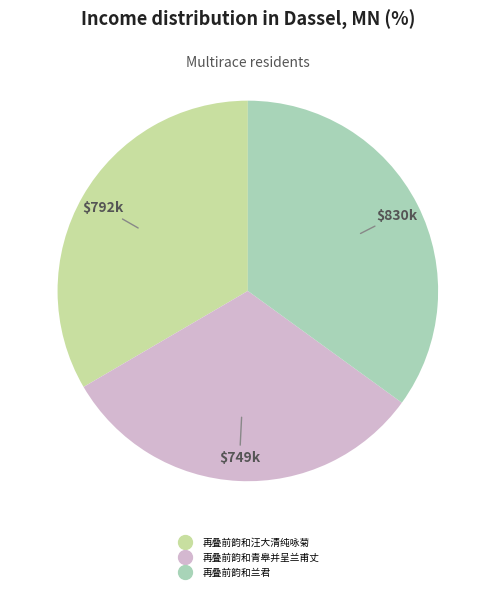

Rank the categories by value from highest to lowest.

再叠前韵和兰君, 再叠前韵和汪大清纯咏菊, 再叠前韵和青皋并呈兰甫丈